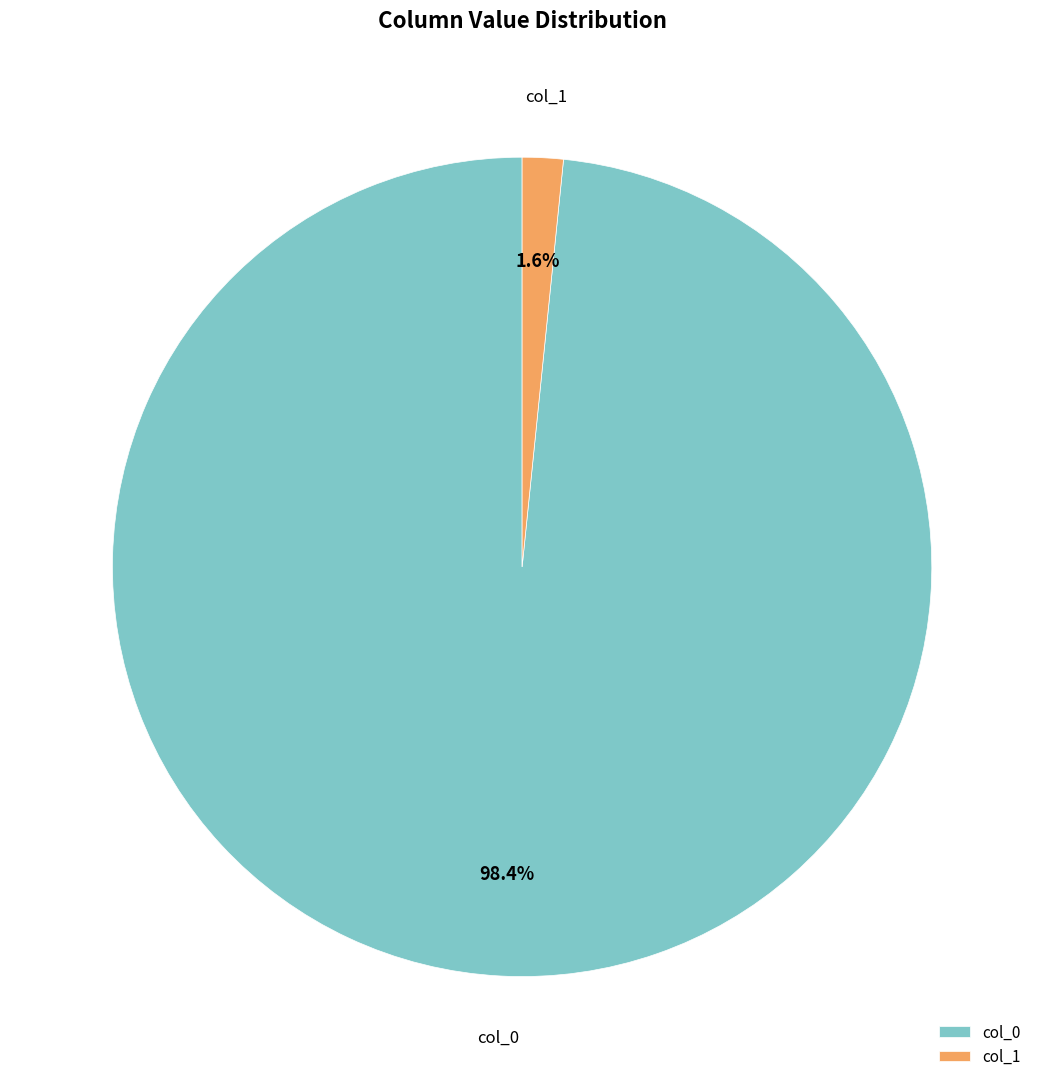

Count the number of slices in the pie.

2